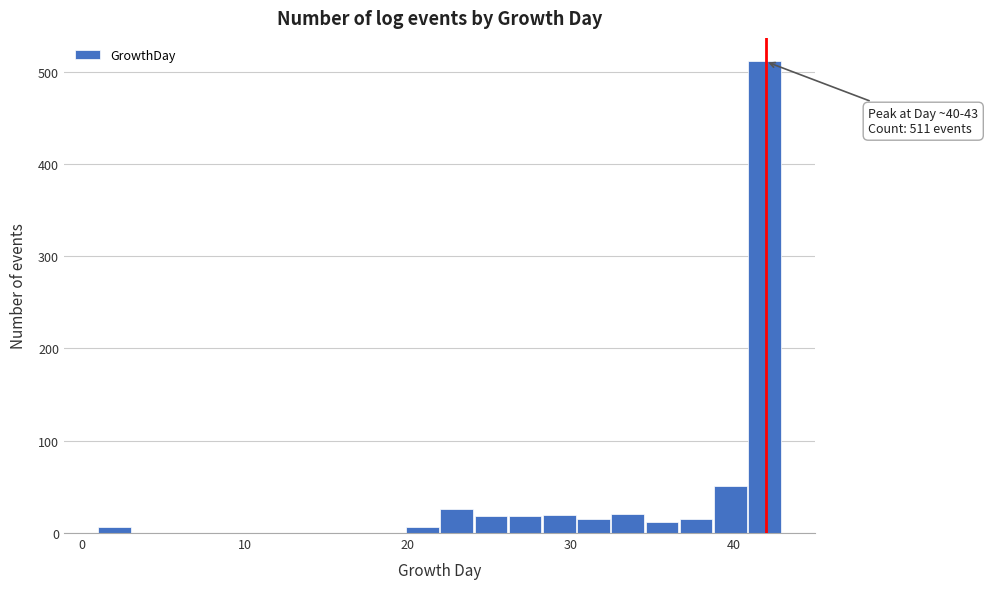

Around what value on the x-axis is the tallest bar? Give the approximate position of its centre, as read against the axis.

42